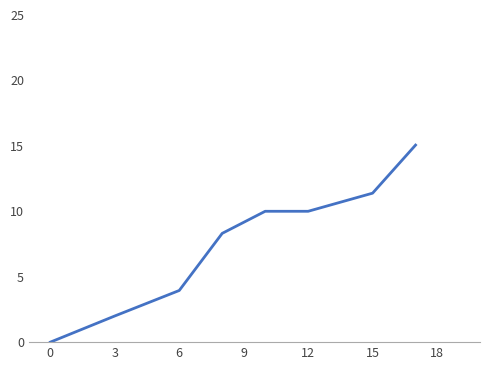

What is the maximum value shown in the chart?

15.1